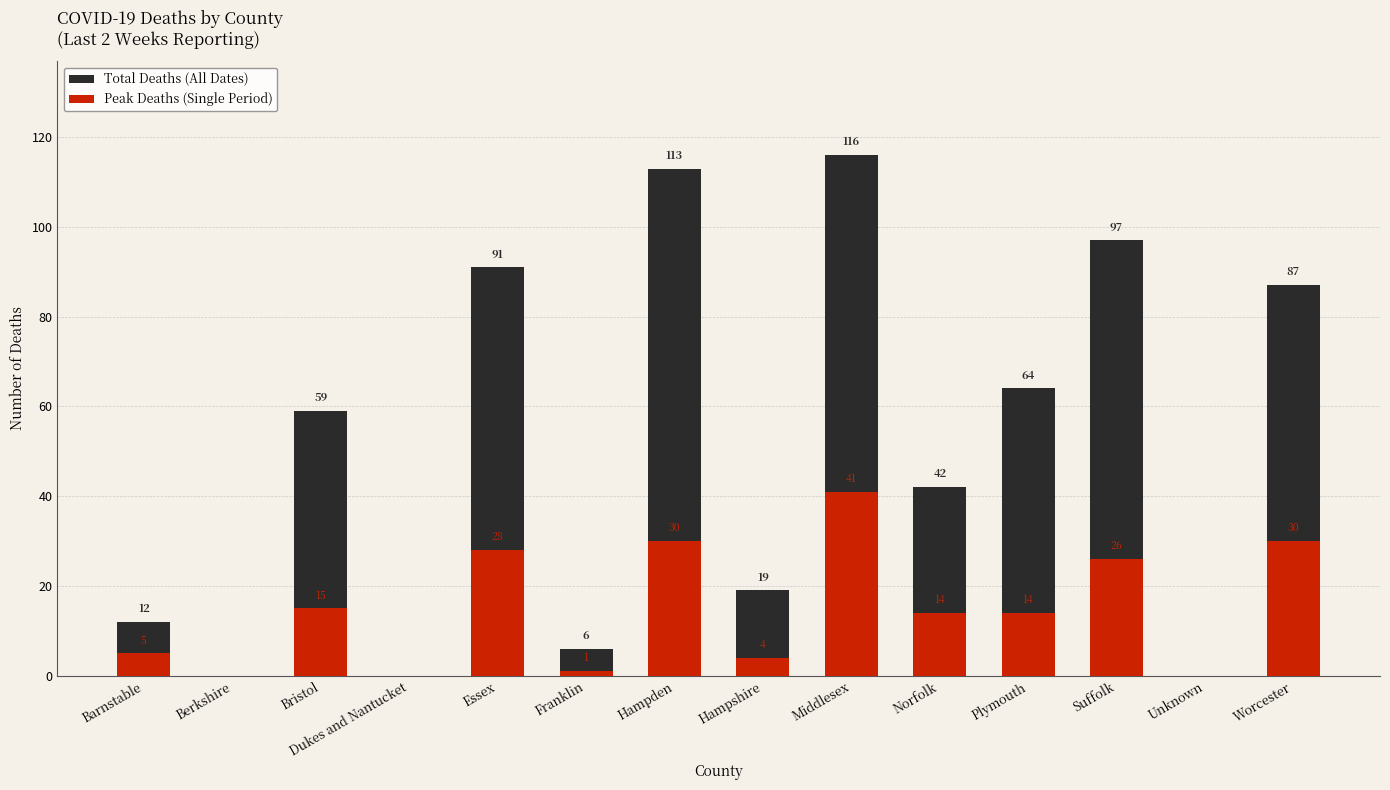

Reading right to left, list all the values displayed in this chart.

Total Deaths (All Dates): Worcester=87	Unknown=0	Suffolk=97	Plymouth=64	Norfolk=42	Middlesex=116	Hampshire=19	Hampden=113	Franklin=6	Essex=91	Dukes and Nantucket=0	Bristol=59	Berkshire=0	Barnstable=12
Peak Deaths (Single Period): Worcester=30	Unknown=0	Suffolk=26	Plymouth=14	Norfolk=14	Middlesex=41	Hampshire=4	Hampden=30	Franklin=1	Essex=28	Dukes and Nantucket=0	Bristol=15	Berkshire=0	Barnstable=5